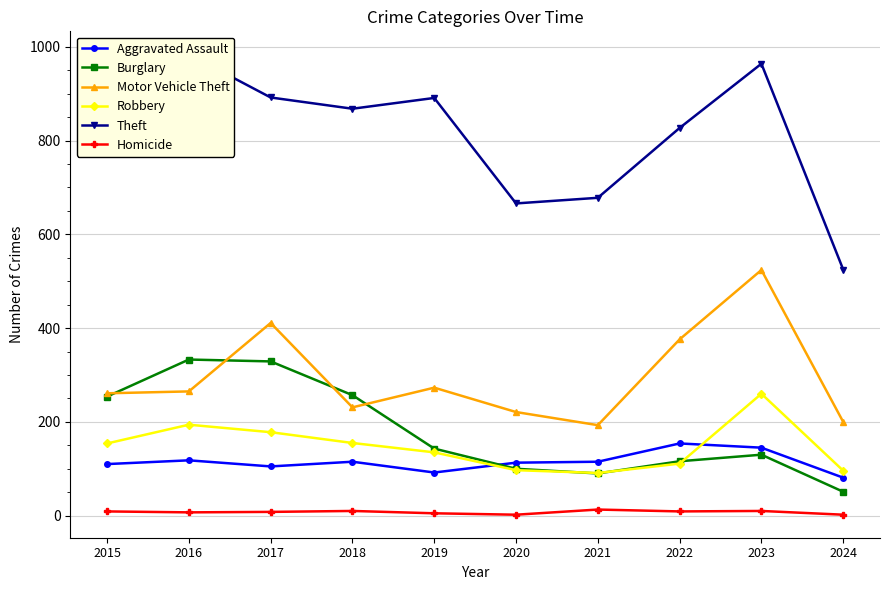

How many values in the Theft series are below 874?

5